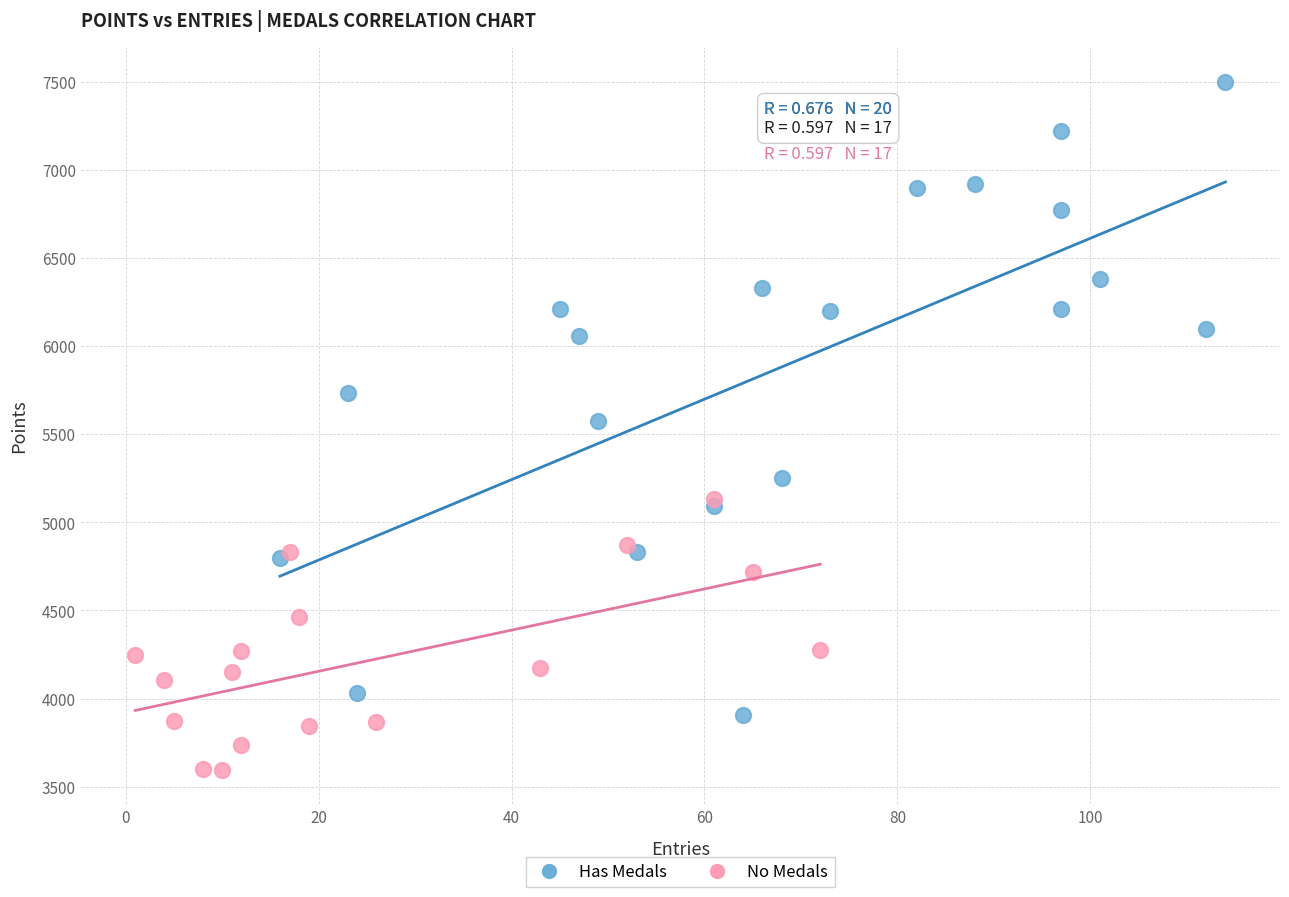

Which series has the widest spread of Y values?

Has Medals